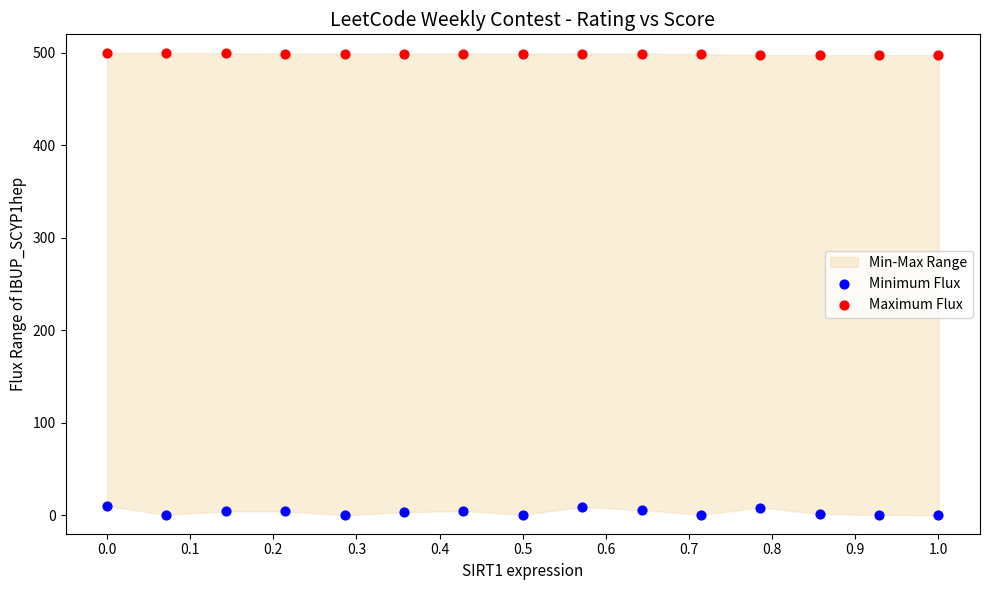

Which series contains the lowest Y value?

Minimum Flux